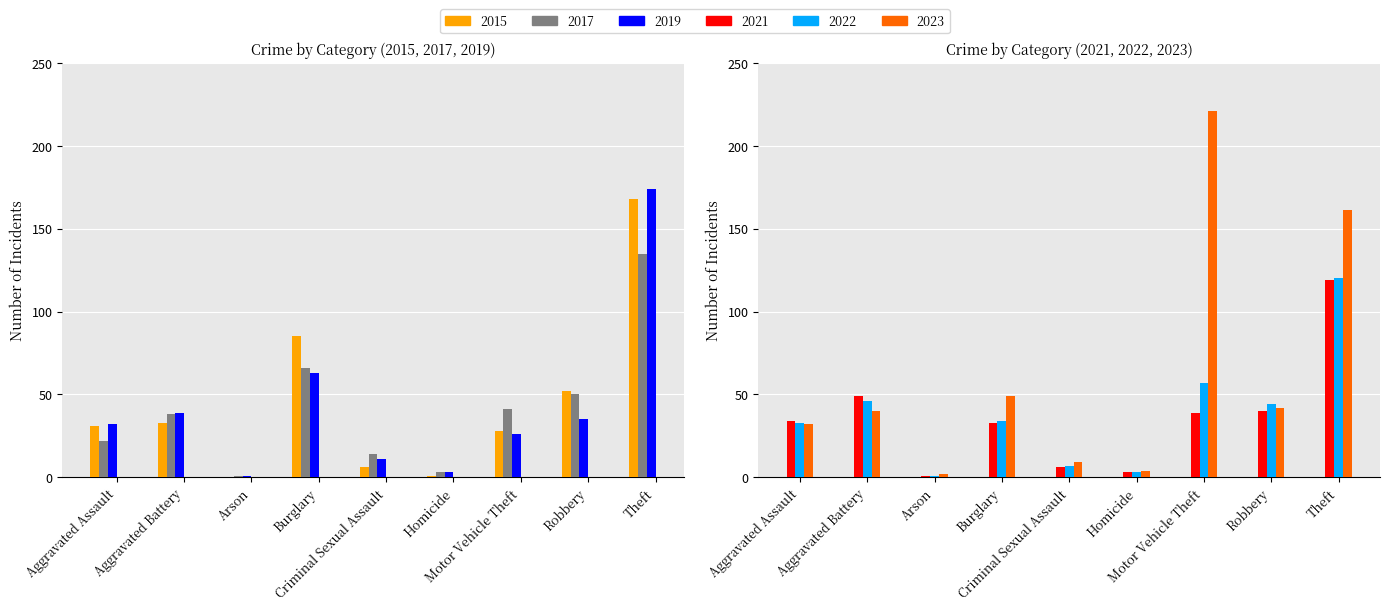

List the labels in order of 2021 value, smallest first.

Arson, Homicide, Criminal Sexual Assault, Burglary, Aggravated Assault, Motor Vehicle Theft, Robbery, Aggravated Battery, Theft